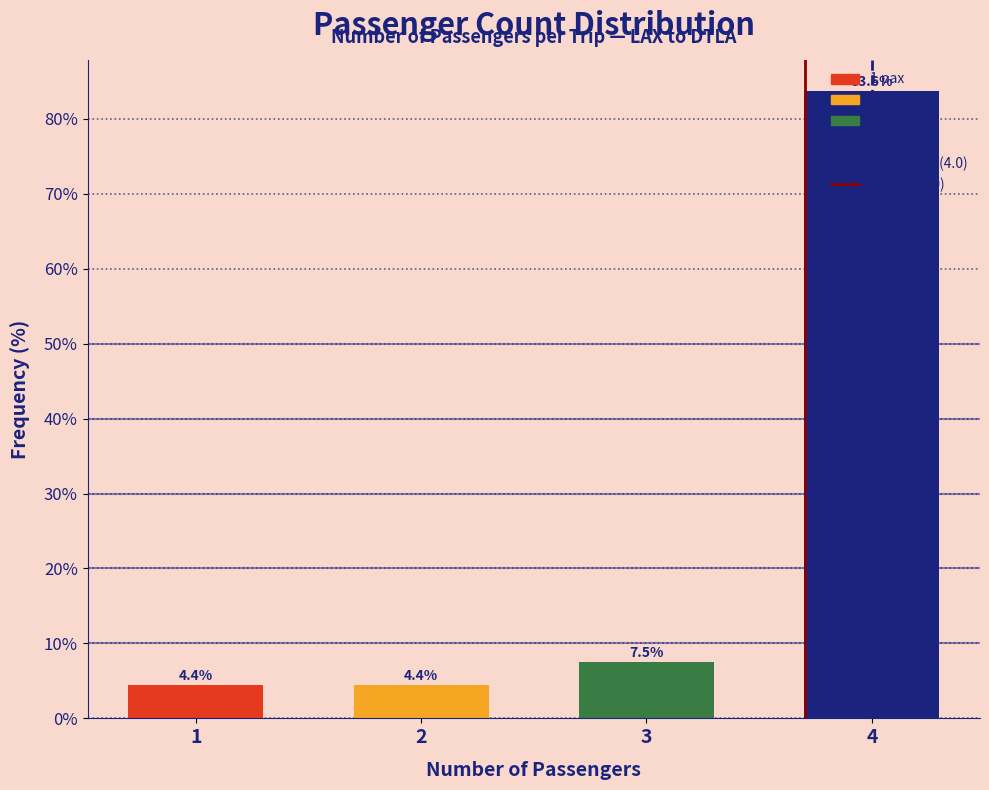

At which category does the chart reach its peak across all series?

4